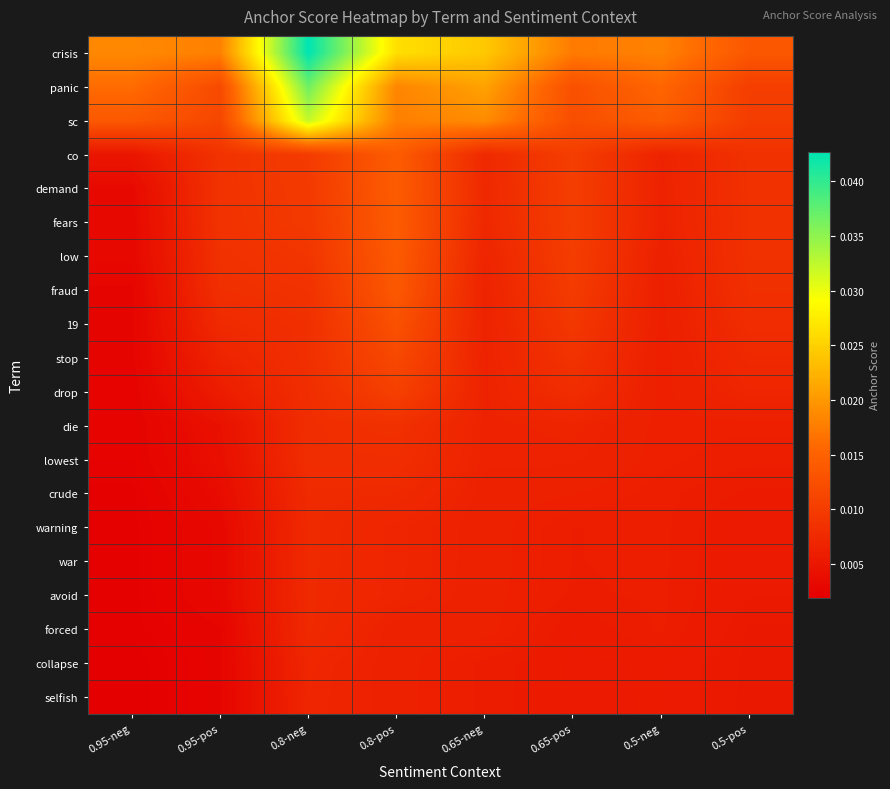

At how many categories does at least one series exceed 0?

8